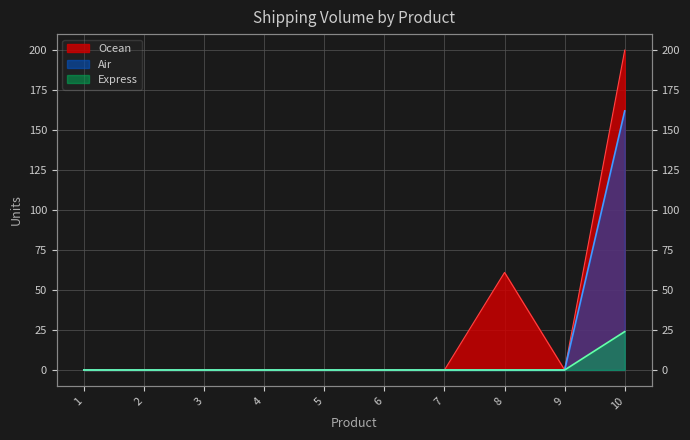

Is it true that Express equals 54 at 9?

False